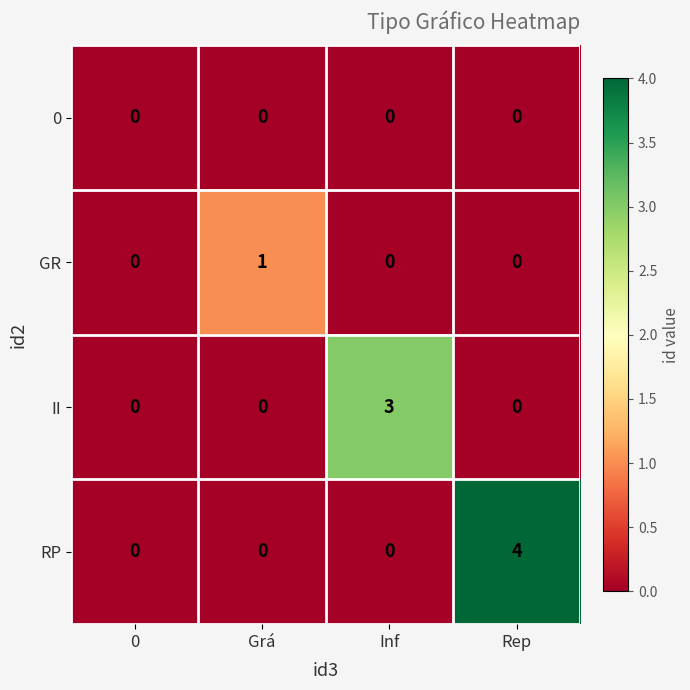

Reading right to left, extract all data points from this chart.

0: 0	0	0	0
GR: 0	0	1	0
II: 0	3	0	0
RP: 4	0	0	0